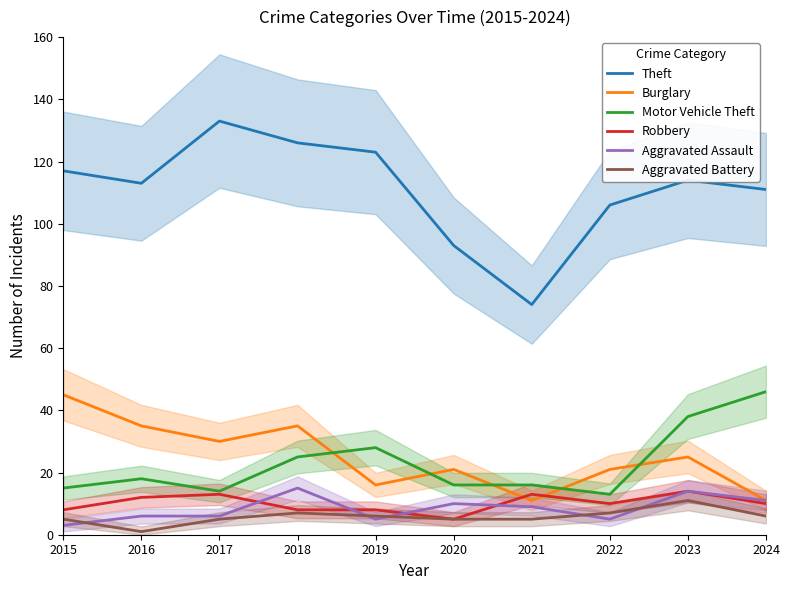

True or false: Aggravated Assault has a value of 5 at 2019.

True